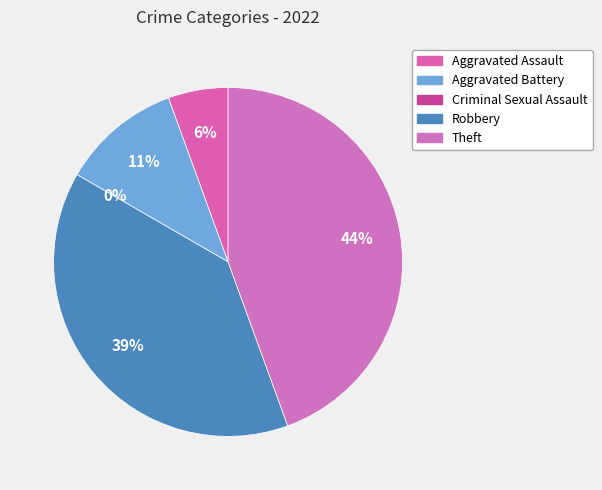

Combined, what portion of the pie is Aggravated Assault and Robbery?

44.4%